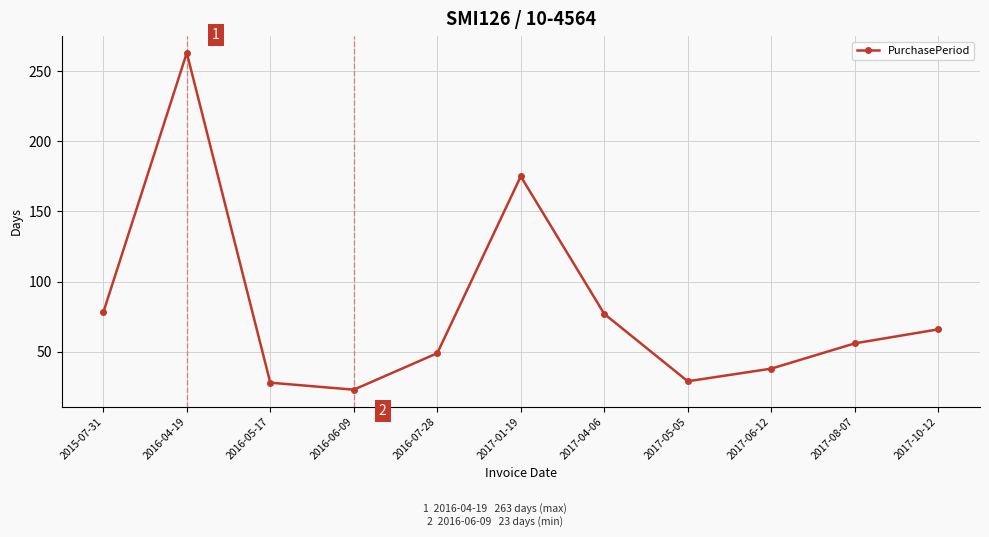

The value at 2017-06-12 is 38. True or false?

True